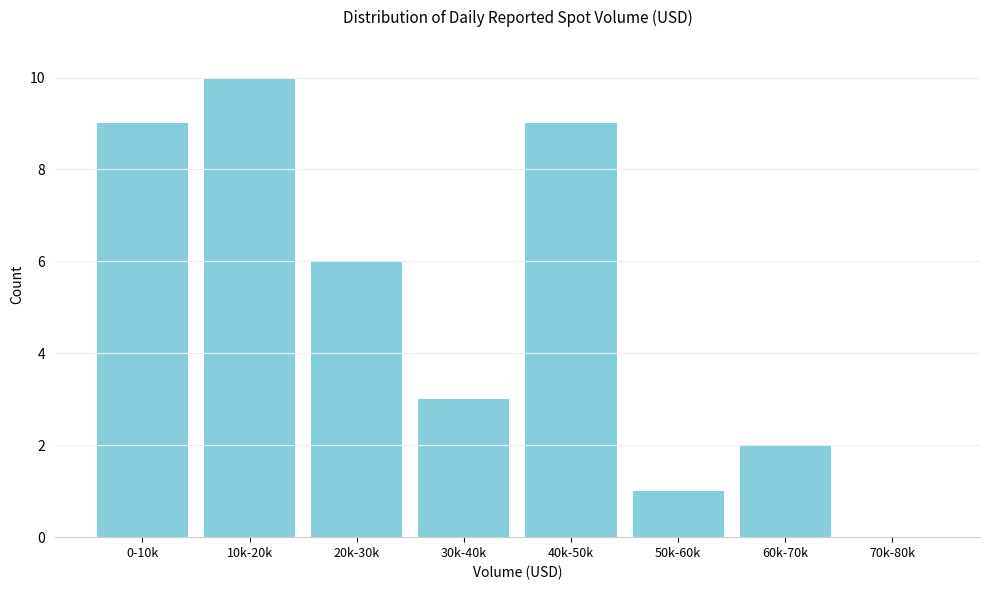

Reading left to right, list all the values displayed in this chart.

0-10k=9	10k-20k=10	20k-30k=6	30k-40k=3	40k-50k=9	50k-60k=1	60k-70k=2	70k-80k=0